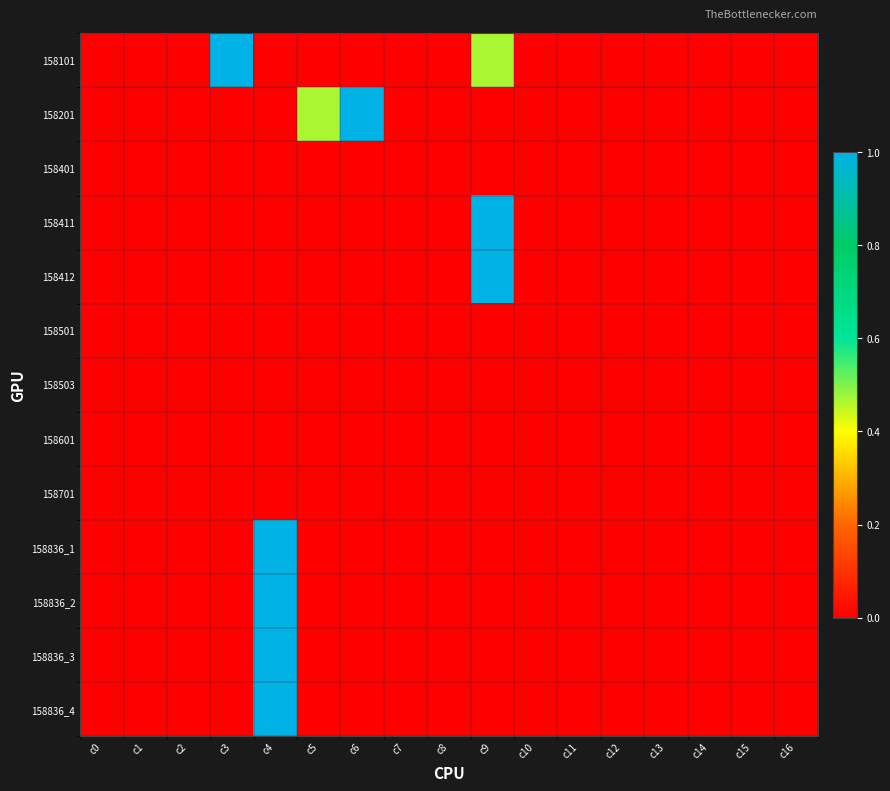

Reading right to left, transcribe all the data shown in this chart.

158101: c16=0.0	c15=0.0	c14=0.0	c13=0.0	c12=0.0	c11=0.0	c10=0.0	c9=0.5	c8=0.0	c7=0.0	c6=0.0	c5=0.0	c4=0.0	c3=1.0	c2=0.0	c1=0.0	c0=0.0
158201: c16=0.0	c15=0.0	c14=0.0	c13=0.0	c12=0.0	c11=0.0	c10=0.0	c9=0.0	c8=0.0	c7=0.0	c6=1.0	c5=0.5	c4=0.0	c3=0.0	c2=0.0	c1=0.0	c0=0.0
158401: c16=0.0	c15=0.0	c14=0.0	c13=0.0	c12=0.0	c11=0.0	c10=0.0	c9=0.0	c8=0.0	c7=0.0	c6=0.0	c5=0.0	c4=0.0	c3=0.0	c2=0.0	c1=0.0	c0=0.0
158411: c16=0.0	c15=0.0	c14=0.0	c13=0.0	c12=0.0	c11=0.0	c10=0.0	c9=1.0	c8=0.0	c7=0.0	c6=0.0	c5=0.0	c4=0.0	c3=0.0	c2=0.0	c1=0.0	c0=0.0
158412: c16=0.0	c15=0.0	c14=0.0	c13=0.0	c12=0.0	c11=0.0	c10=0.0	c9=1.0	c8=0.0	c7=0.0	c6=0.0	c5=0.0	c4=0.0	c3=0.0	c2=0.0	c1=0.0	c0=0.0
158501: c16=0.0	c15=0.0	c14=0.0	c13=0.0	c12=0.0	c11=0.0	c10=0.0	c9=0.0	c8=0.0	c7=0.0	c6=0.0	c5=0.0	c4=0.0	c3=0.0	c2=0.0	c1=0.0	c0=0.0
158503: c16=0.0	c15=0.0	c14=0.0	c13=0.0	c12=0.0	c11=0.0	c10=0.0	c9=0.0	c8=0.0	c7=0.0	c6=0.0	c5=0.0	c4=0.0	c3=0.0	c2=0.0	c1=0.0	c0=0.0
158601: c16=0.0	c15=0.0	c14=0.0	c13=0.0	c12=0.0	c11=0.0	c10=0.0	c9=0.0	c8=0.0	c7=0.0	c6=0.0	c5=0.0	c4=0.0	c3=0.0	c2=0.0	c1=0.0	c0=0.0
158701: c16=0.0	c15=0.0	c14=0.0	c13=0.0	c12=0.0	c11=0.0	c10=0.0	c9=0.0	c8=0.0	c7=0.0	c6=0.0	c5=0.0	c4=0.0	c3=0.0	c2=0.0	c1=0.0	c0=0.0
158836_1: c16=0.0	c15=0.0	c14=0.0	c13=0.0	c12=0.0	c11=0.0	c10=0.0	c9=0.0	c8=0.0	c7=0.0	c6=0.0	c5=0.0	c4=1.0	c3=0.0	c2=0.0	c1=0.0	c0=0.0
158836_2: c16=0.0	c15=0.0	c14=0.0	c13=0.0	c12=0.0	c11=0.0	c10=0.0	c9=0.0	c8=0.0	c7=0.0	c6=0.0	c5=0.0	c4=1.0	c3=0.0	c2=0.0	c1=0.0	c0=0.0
158836_3: c16=0.0	c15=0.0	c14=0.0	c13=0.0	c12=0.0	c11=0.0	c10=0.0	c9=0.0	c8=0.0	c7=0.0	c6=0.0	c5=0.0	c4=1.0	c3=0.0	c2=0.0	c1=0.0	c0=0.0
158836_4: c16=0.0	c15=0.0	c14=0.0	c13=0.0	c12=0.0	c11=0.0	c10=0.0	c9=0.0	c8=0.0	c7=0.0	c6=0.0	c5=0.0	c4=1.0	c3=0.0	c2=0.0	c1=0.0	c0=0.0